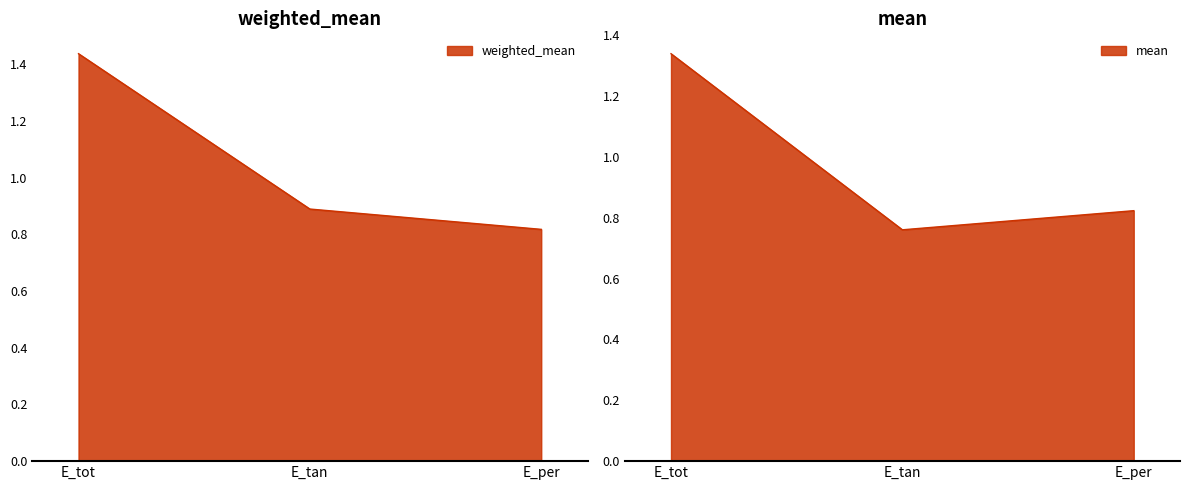

What are all the series names shown in the legend?

weighted_mean, mean